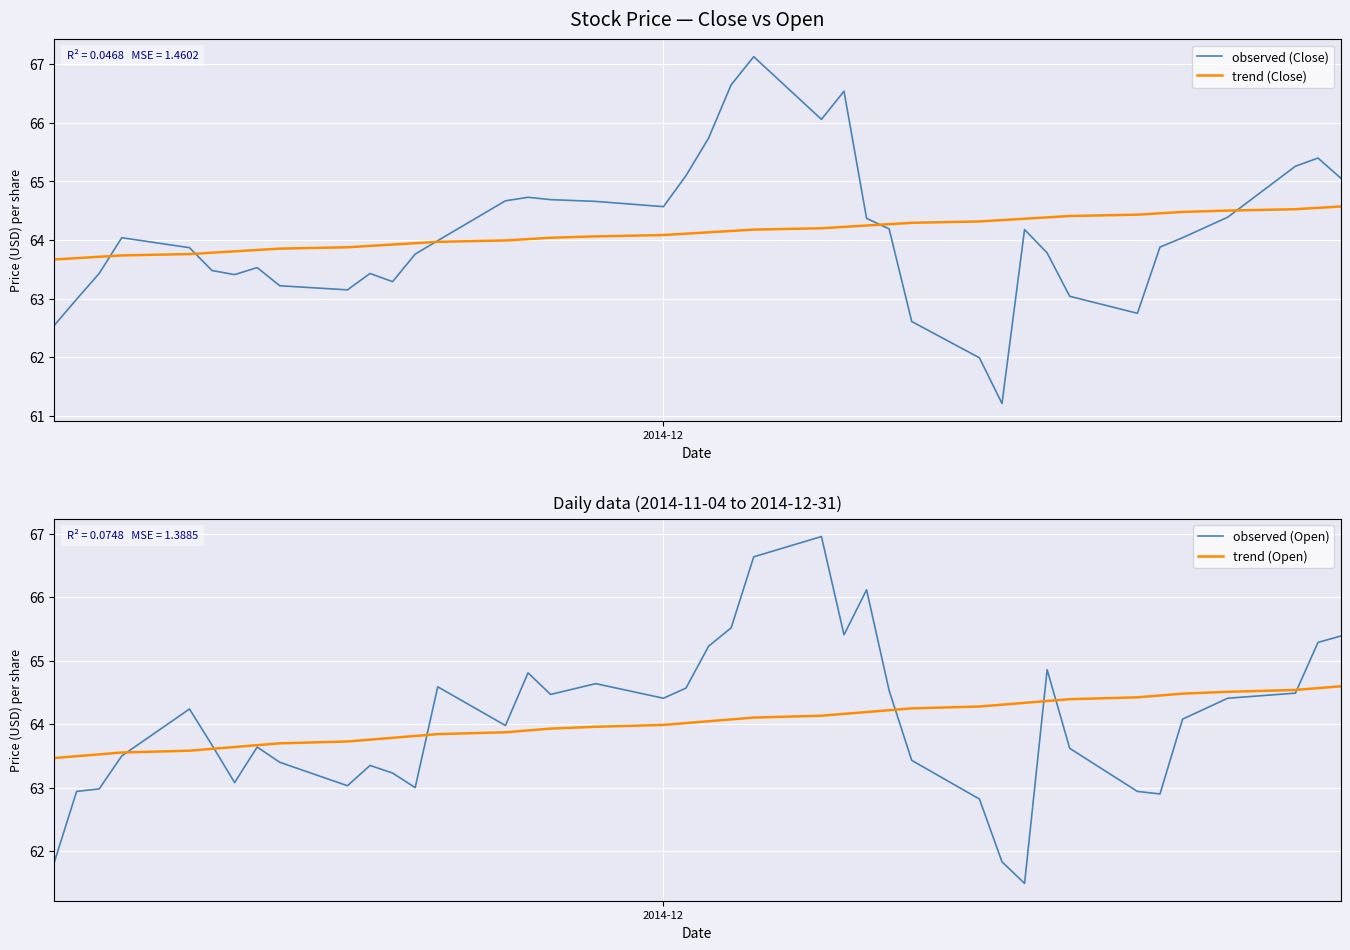

Which series has the widest spread of values?

observed (Close)